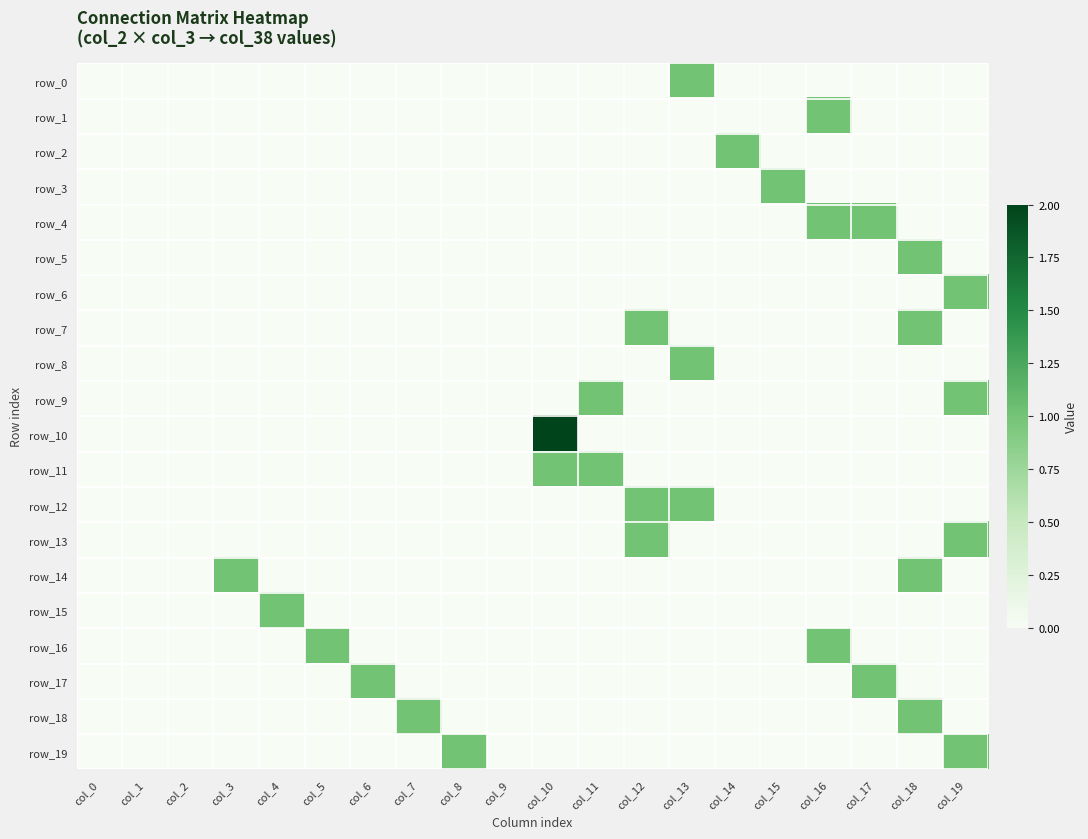

Reading left to right, extract all data points from this chart.

row_0: col_0=0	col_1=0	col_2=0	col_3=0	col_4=0	col_5=0	col_6=0	col_7=0	col_8=0	col_9=0	col_10=0	col_11=0	col_12=0	col_13=1	col_14=0	col_15=0	col_16=0	col_17=0	col_18=0	col_19=0
row_1: col_0=0	col_1=0	col_2=0	col_3=0	col_4=0	col_5=0	col_6=0	col_7=0	col_8=0	col_9=0	col_10=0	col_11=0	col_12=0	col_13=0	col_14=0	col_15=0	col_16=1	col_17=0	col_18=0	col_19=0
row_2: col_0=0	col_1=0	col_2=0	col_3=0	col_4=0	col_5=0	col_6=0	col_7=0	col_8=0	col_9=0	col_10=0	col_11=0	col_12=0	col_13=0	col_14=1	col_15=0	col_16=0	col_17=0	col_18=0	col_19=0
row_3: col_0=0	col_1=0	col_2=0	col_3=0	col_4=0	col_5=0	col_6=0	col_7=0	col_8=0	col_9=0	col_10=0	col_11=0	col_12=0	col_13=0	col_14=0	col_15=1	col_16=0	col_17=0	col_18=0	col_19=0
row_4: col_0=0	col_1=0	col_2=0	col_3=0	col_4=0	col_5=0	col_6=0	col_7=0	col_8=0	col_9=0	col_10=0	col_11=0	col_12=0	col_13=0	col_14=0	col_15=0	col_16=1	col_17=1	col_18=0	col_19=0
row_5: col_0=0	col_1=0	col_2=0	col_3=0	col_4=0	col_5=0	col_6=0	col_7=0	col_8=0	col_9=0	col_10=0	col_11=0	col_12=0	col_13=0	col_14=0	col_15=0	col_16=0	col_17=0	col_18=1	col_19=0
row_6: col_0=0	col_1=0	col_2=0	col_3=0	col_4=0	col_5=0	col_6=0	col_7=0	col_8=0	col_9=0	col_10=0	col_11=0	col_12=0	col_13=0	col_14=0	col_15=0	col_16=0	col_17=0	col_18=0	col_19=1
row_7: col_0=0	col_1=0	col_2=0	col_3=0	col_4=0	col_5=0	col_6=0	col_7=0	col_8=0	col_9=0	col_10=0	col_11=0	col_12=1	col_13=0	col_14=0	col_15=0	col_16=0	col_17=0	col_18=1	col_19=0
row_8: col_0=0	col_1=0	col_2=0	col_3=0	col_4=0	col_5=0	col_6=0	col_7=0	col_8=0	col_9=0	col_10=0	col_11=0	col_12=0	col_13=1	col_14=0	col_15=0	col_16=0	col_17=0	col_18=0	col_19=0
row_9: col_0=0	col_1=0	col_2=0	col_3=0	col_4=0	col_5=0	col_6=0	col_7=0	col_8=0	col_9=0	col_10=0	col_11=1	col_12=0	col_13=0	col_14=0	col_15=0	col_16=0	col_17=0	col_18=0	col_19=1
row_10: col_0=0	col_1=0	col_2=0	col_3=0	col_4=0	col_5=0	col_6=0	col_7=0	col_8=0	col_9=0	col_10=2	col_11=0	col_12=0	col_13=0	col_14=0	col_15=0	col_16=0	col_17=0	col_18=0	col_19=0
row_11: col_0=0	col_1=0	col_2=0	col_3=0	col_4=0	col_5=0	col_6=0	col_7=0	col_8=0	col_9=0	col_10=1	col_11=1	col_12=0	col_13=0	col_14=0	col_15=0	col_16=0	col_17=0	col_18=0	col_19=0
row_12: col_0=0	col_1=0	col_2=0	col_3=0	col_4=0	col_5=0	col_6=0	col_7=0	col_8=0	col_9=0	col_10=0	col_11=0	col_12=1	col_13=1	col_14=0	col_15=0	col_16=0	col_17=0	col_18=0	col_19=0
row_13: col_0=0	col_1=0	col_2=0	col_3=0	col_4=0	col_5=0	col_6=0	col_7=0	col_8=0	col_9=0	col_10=0	col_11=0	col_12=1	col_13=0	col_14=0	col_15=0	col_16=0	col_17=0	col_18=0	col_19=1
row_14: col_0=0	col_1=0	col_2=0	col_3=1	col_4=0	col_5=0	col_6=0	col_7=0	col_8=0	col_9=0	col_10=0	col_11=0	col_12=0	col_13=0	col_14=0	col_15=0	col_16=0	col_17=0	col_18=1	col_19=0
row_15: col_0=0	col_1=0	col_2=0	col_3=0	col_4=1	col_5=0	col_6=0	col_7=0	col_8=0	col_9=0	col_10=0	col_11=0	col_12=0	col_13=0	col_14=0	col_15=0	col_16=0	col_17=0	col_18=0	col_19=0
row_16: col_0=0	col_1=0	col_2=0	col_3=0	col_4=0	col_5=1	col_6=0	col_7=0	col_8=0	col_9=0	col_10=0	col_11=0	col_12=0	col_13=0	col_14=0	col_15=0	col_16=1	col_17=0	col_18=0	col_19=0
row_17: col_0=0	col_1=0	col_2=0	col_3=0	col_4=0	col_5=0	col_6=1	col_7=0	col_8=0	col_9=0	col_10=0	col_11=0	col_12=0	col_13=0	col_14=0	col_15=0	col_16=0	col_17=1	col_18=0	col_19=0
row_18: col_0=0	col_1=0	col_2=0	col_3=0	col_4=0	col_5=0	col_6=0	col_7=1	col_8=0	col_9=0	col_10=0	col_11=0	col_12=0	col_13=0	col_14=0	col_15=0	col_16=0	col_17=0	col_18=1	col_19=0
row_19: col_0=0	col_1=0	col_2=0	col_3=0	col_4=0	col_5=0	col_6=0	col_7=0	col_8=1	col_9=0	col_10=0	col_11=0	col_12=0	col_13=0	col_14=0	col_15=0	col_16=0	col_17=0	col_18=0	col_19=1